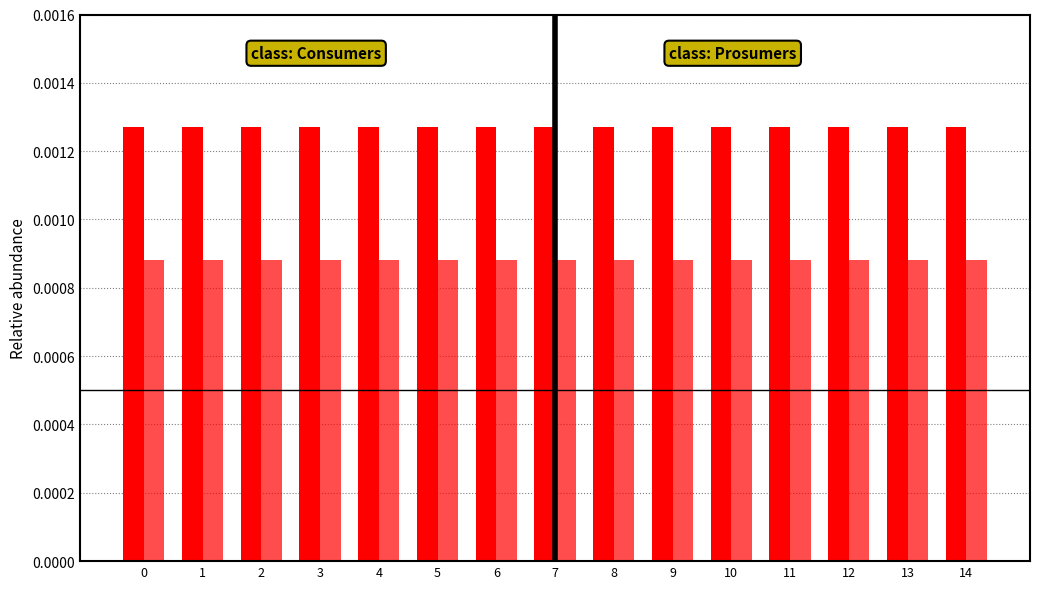

How many bars are there in total?

30